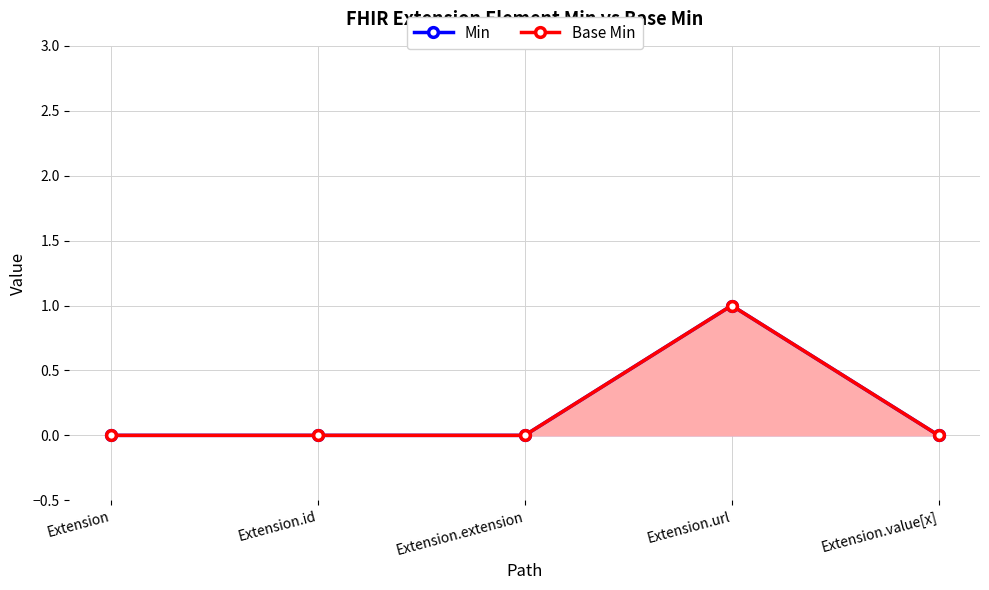

At which category does Base Min reach its first local peak?

Extension.url